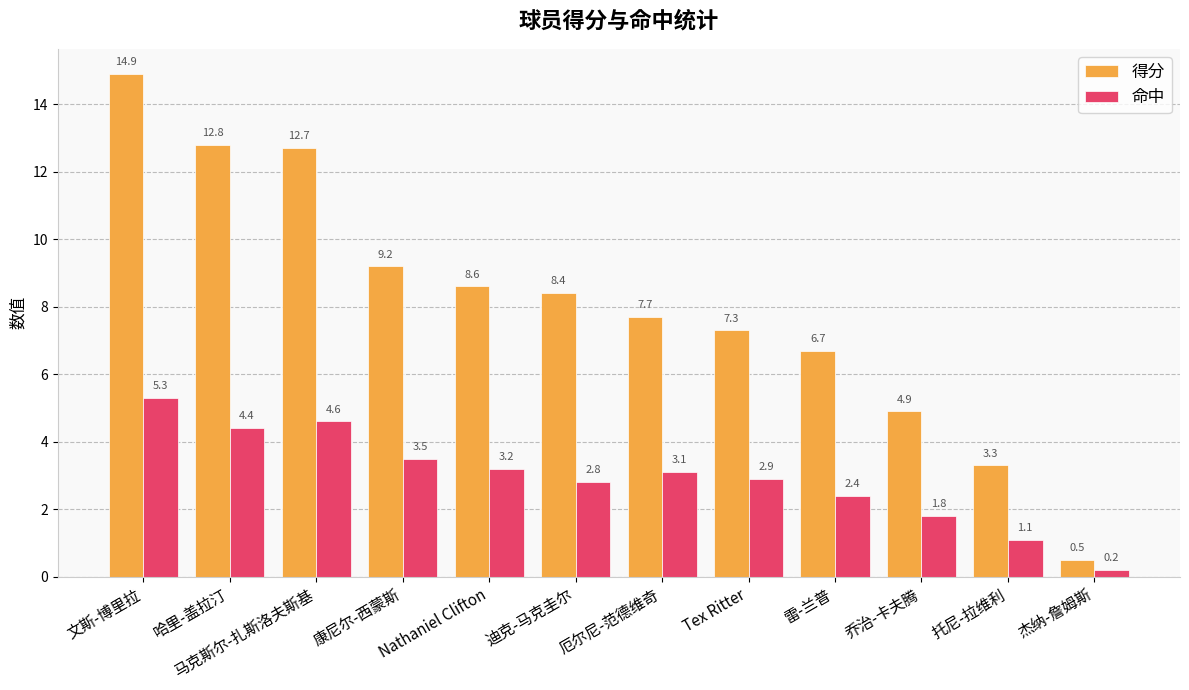

What is the difference between the maximum and minimum values in the 命中 series?

5.1